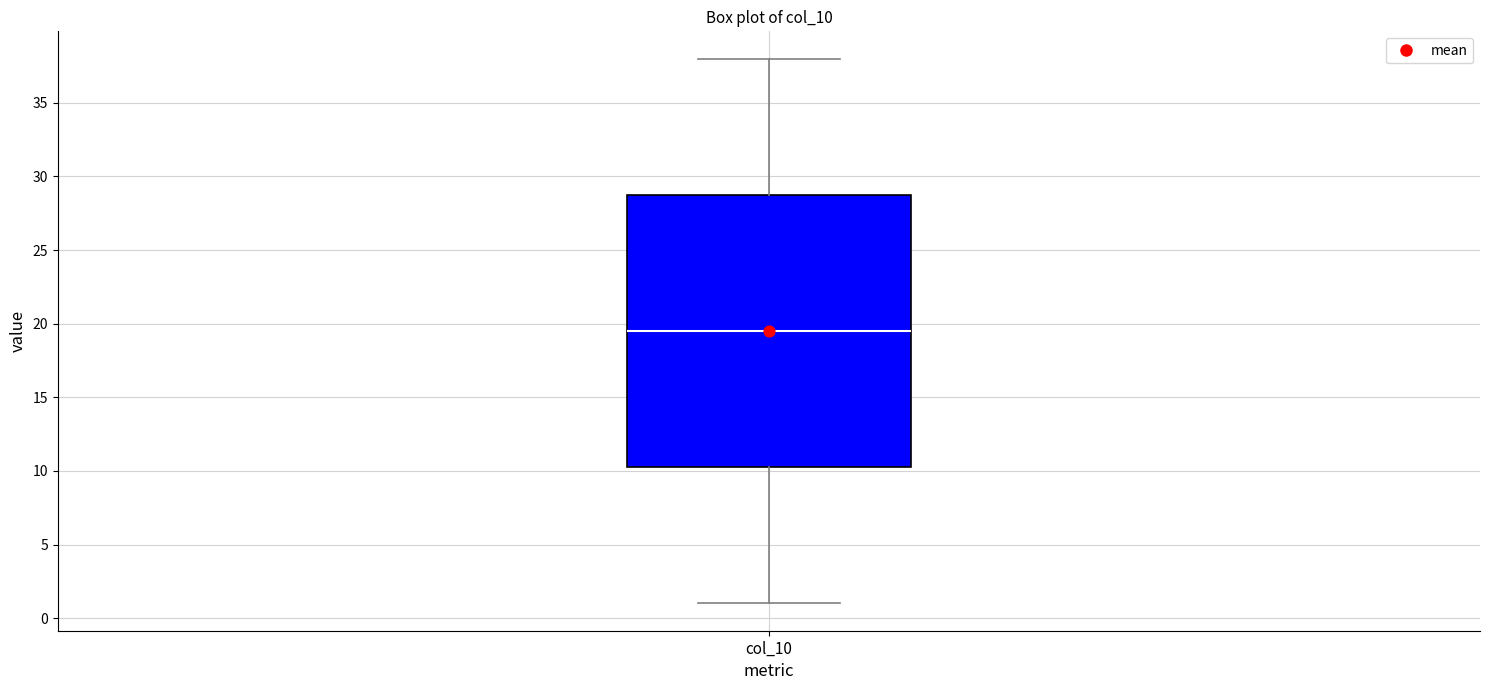

Transcribe this box plot: give where the median line is, the range the box spans, and where the two whiskers end, as read against the y-axis. The values are not printed on the chart, so give them approximately, as read against the axis.

median 19.5, box 10.5 to 29.0, whiskers 1.0 to 38.0